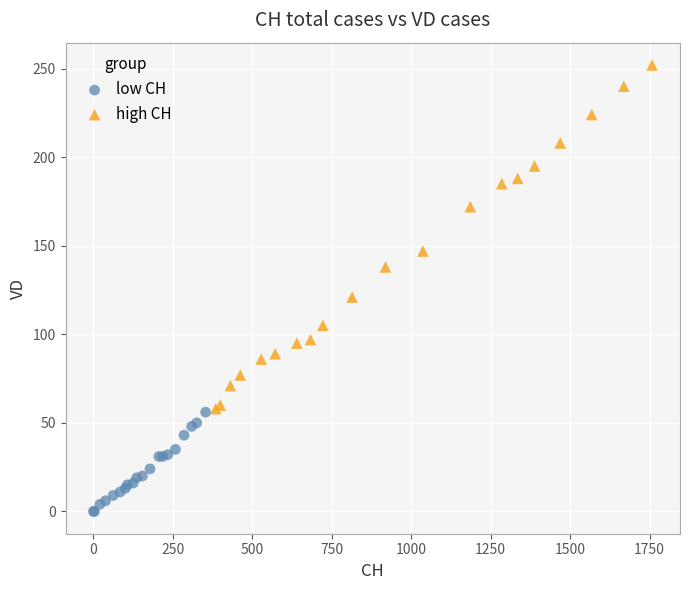

Which series has the largest Y range (max minus min)?

high CH